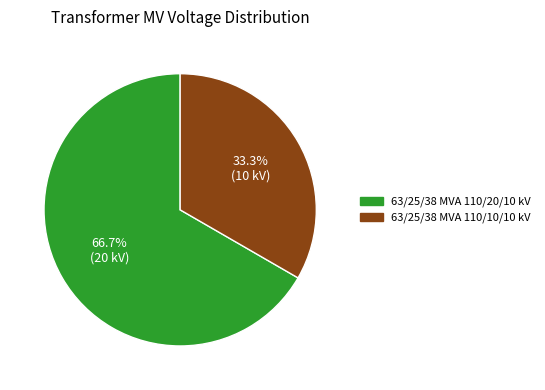

How many slices are in this pie chart?

2